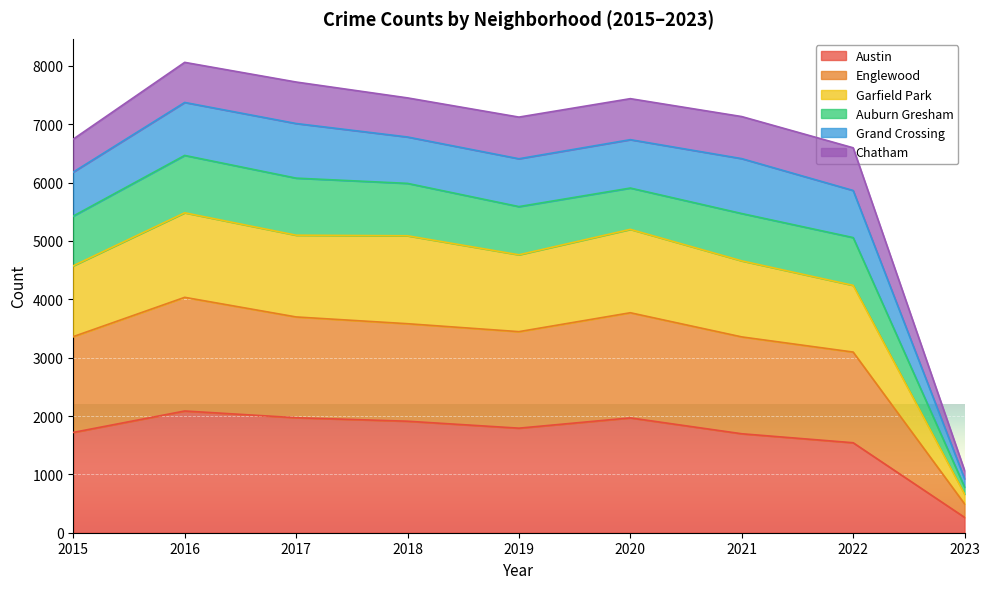

At which label does Austin reach its minimum?

2023